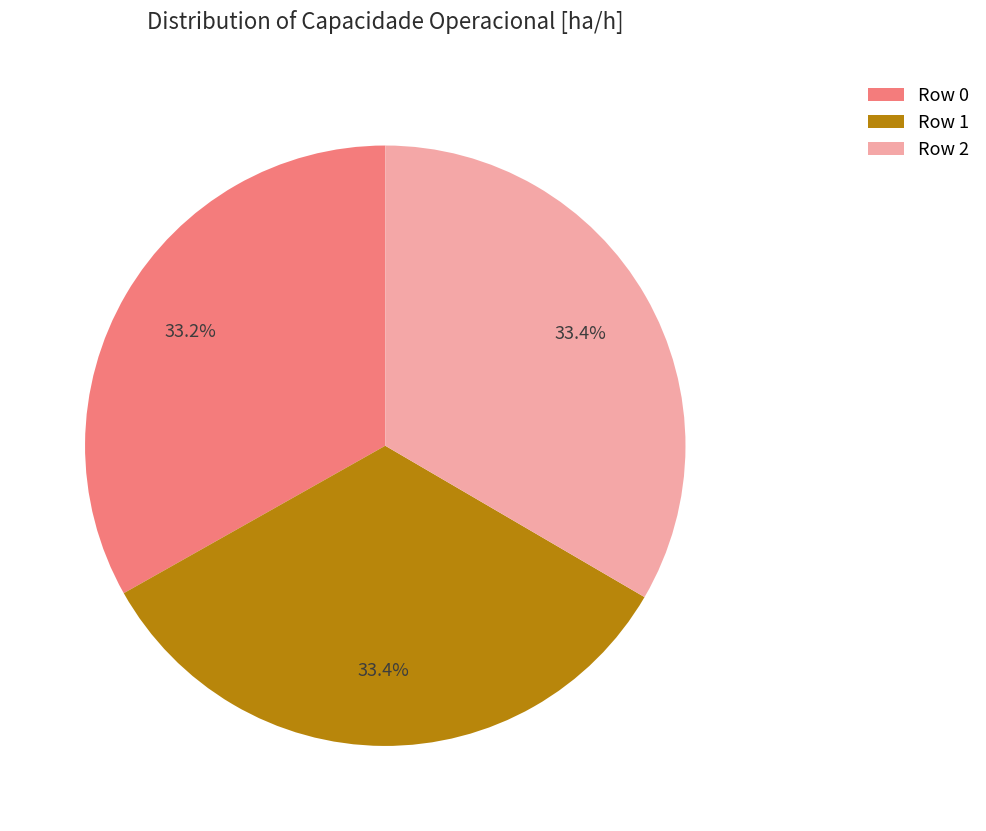

How many segments does this pie chart have?

3